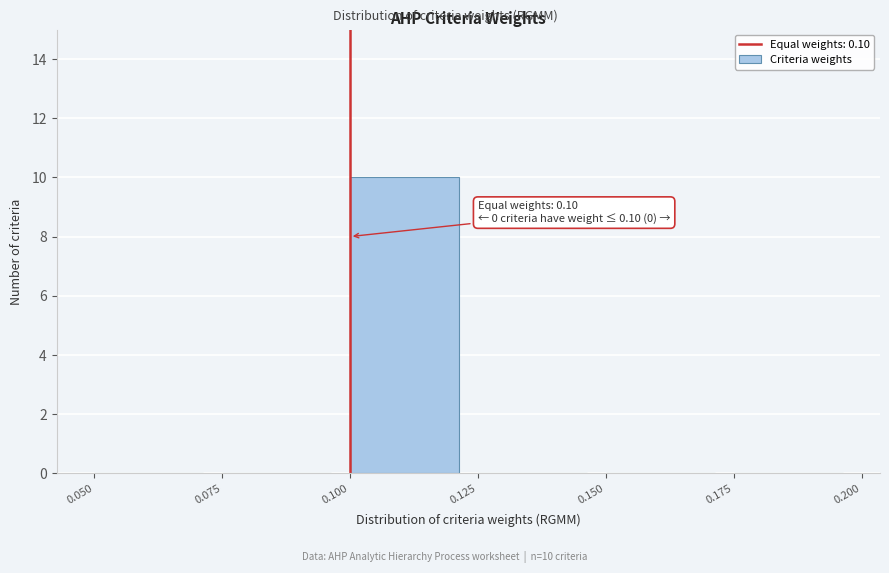

Over which range of the x-axis is the bar tallest?

0.100 to 0.125